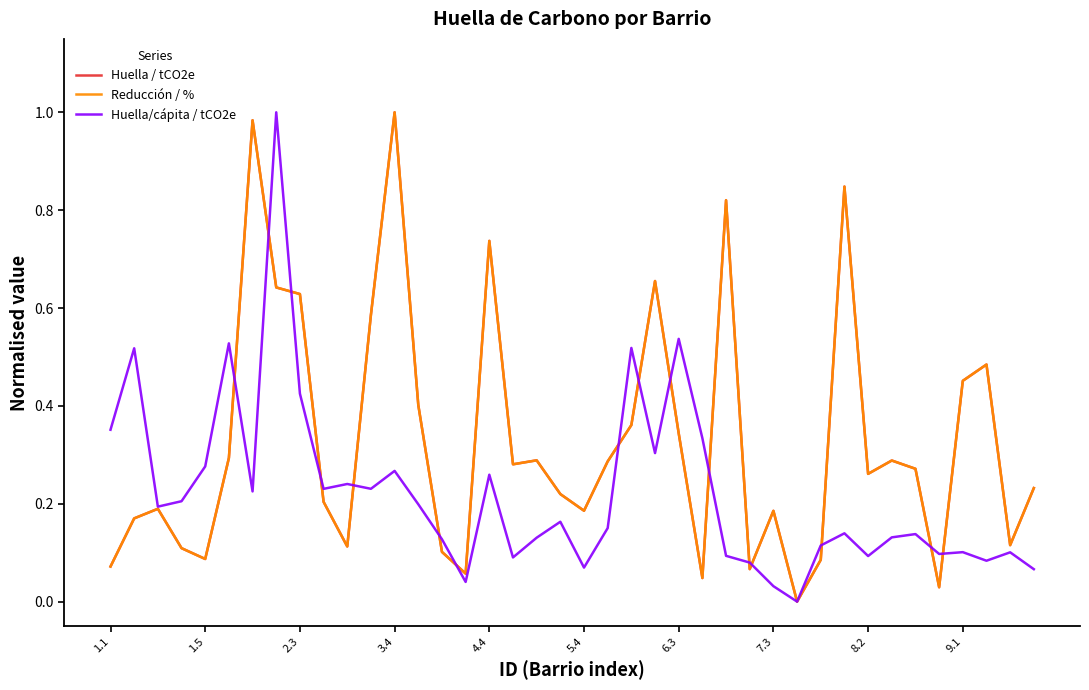

Is this an area chart (filled region under the line)?

No